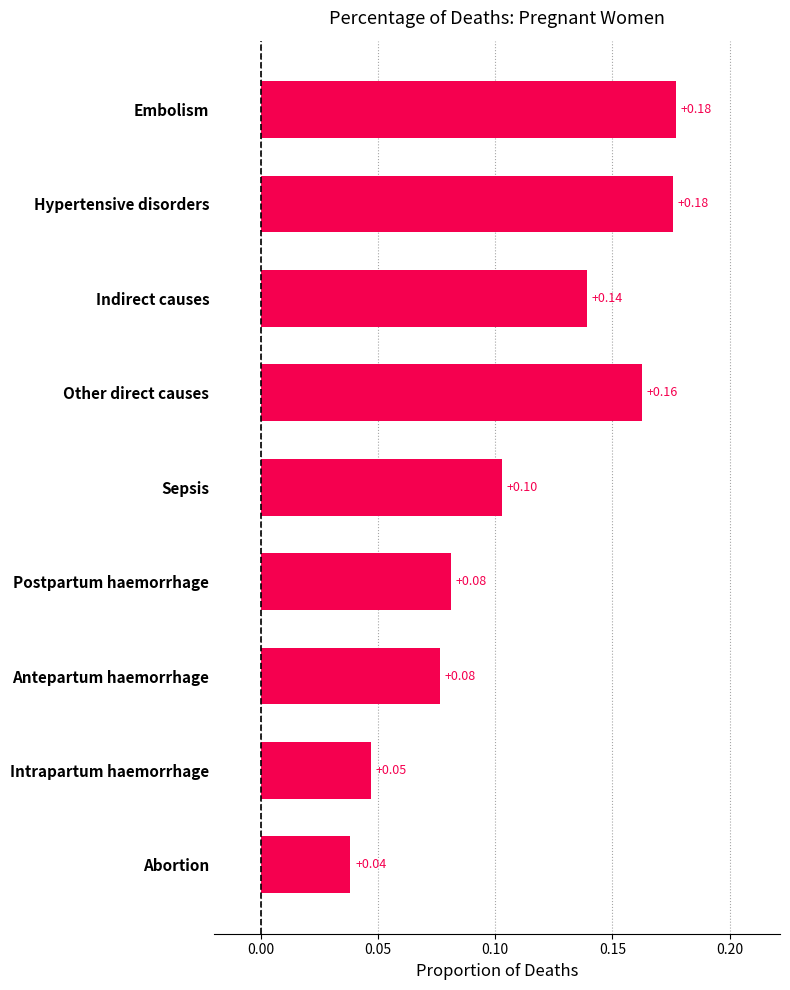

Does the chart contain any negative values?

No